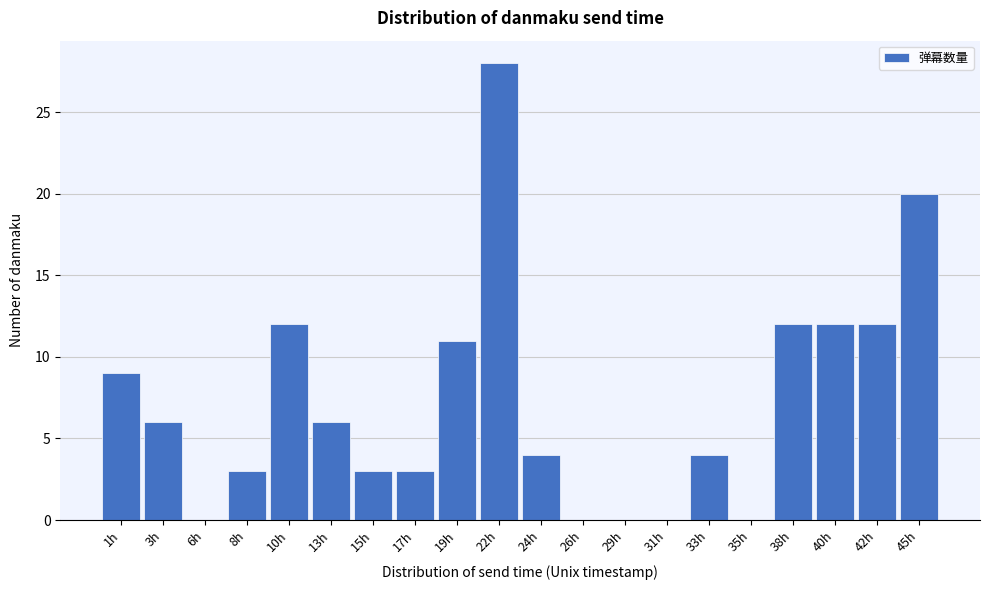

Reading left to right, list all the values displayed in this chart.

1h=9	3h=6	6h=0	8h=3	10h=12	13h=6	15h=3	17h=3	19h=11	22h=28	24h=4	26h=0	29h=0	31h=0	33h=4	35h=0	38h=12	40h=12	42h=12	45h=20